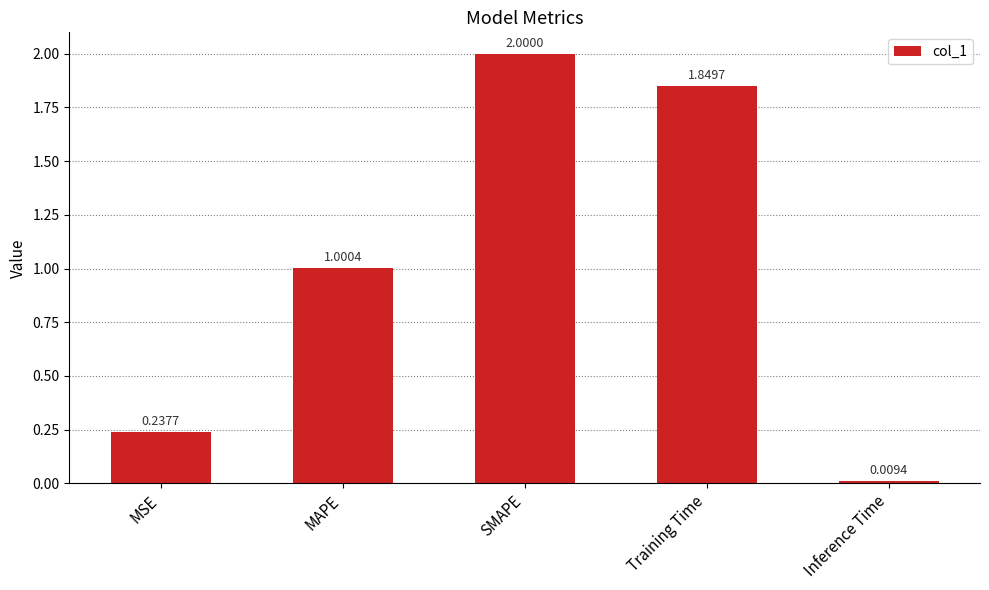

What is the label of the 5th bar from the right?

MSE